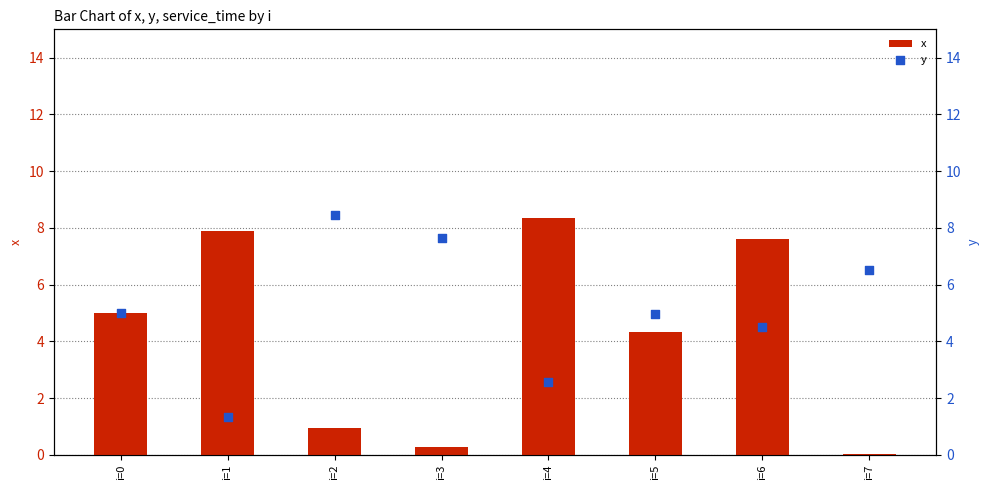

At which label is x closest to 4?

i=5